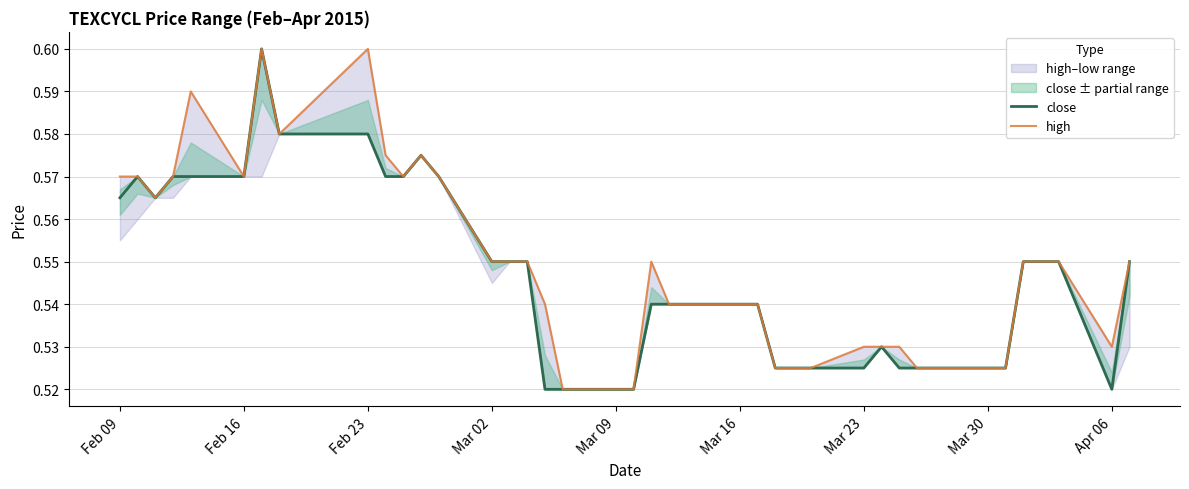

In close, how many points are higher than both neighbors (excluding endpoints)?

4